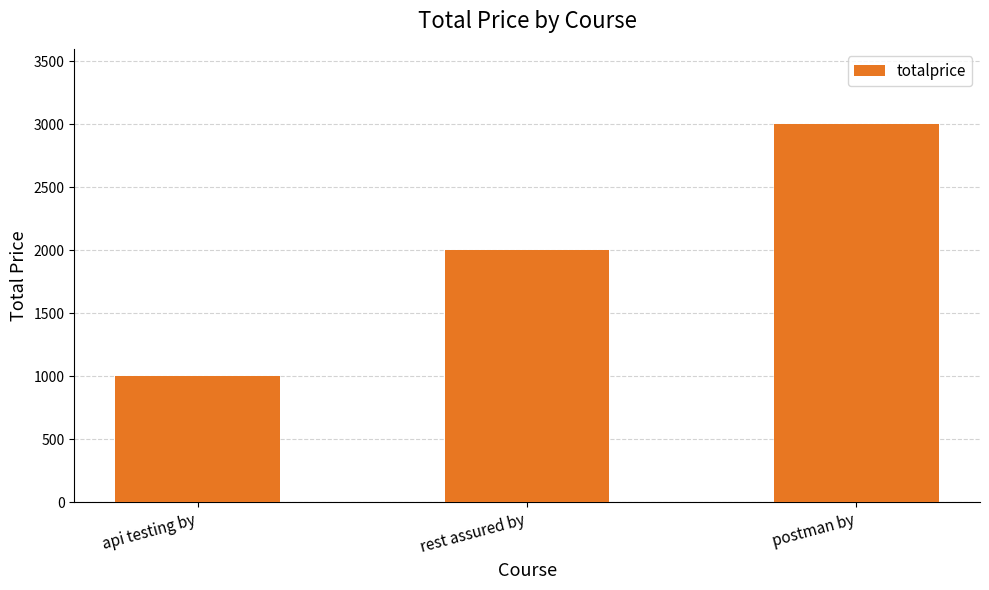

Which category has the lowest value across all series?

api testing by